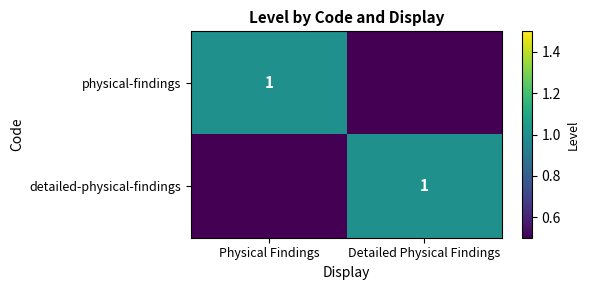

The detailed-physical-findings series shows 1 at Detailed Physical Findings. True or false?

True